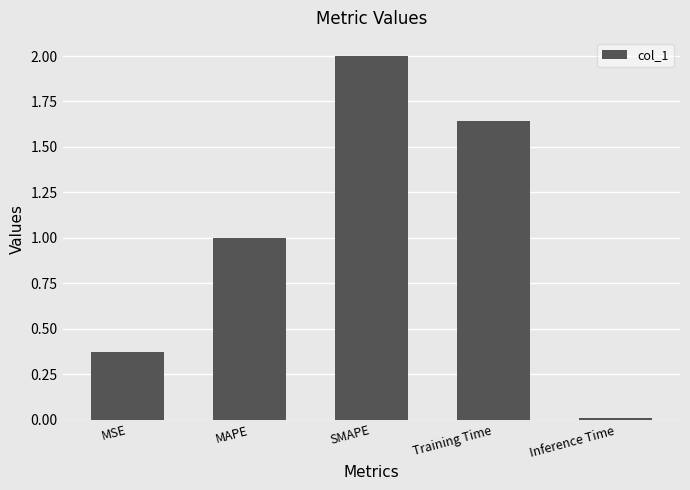

What is the label of the 1st bar from the left?

MSE